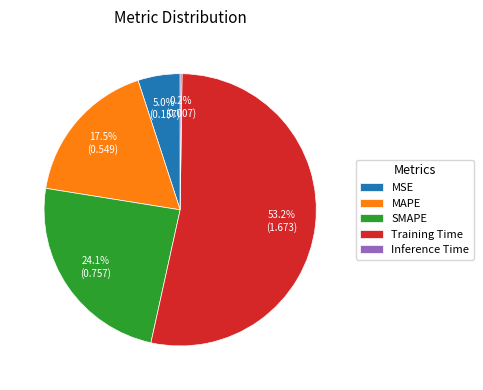

Do MAPE and Training Time together represent more than half of the pie?

Yes